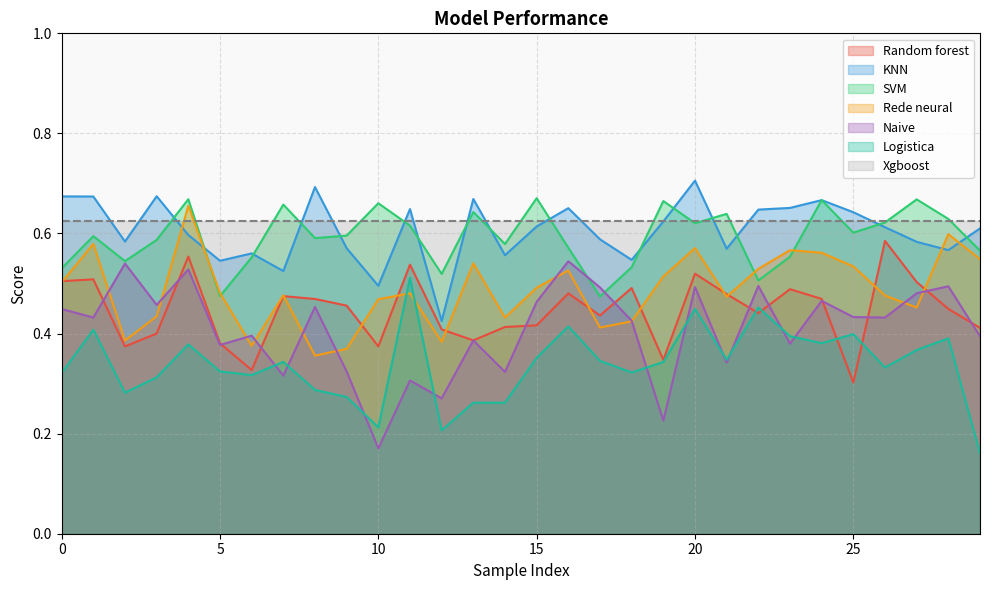

The SVM series shows 0.9 at 29. True or false?

False